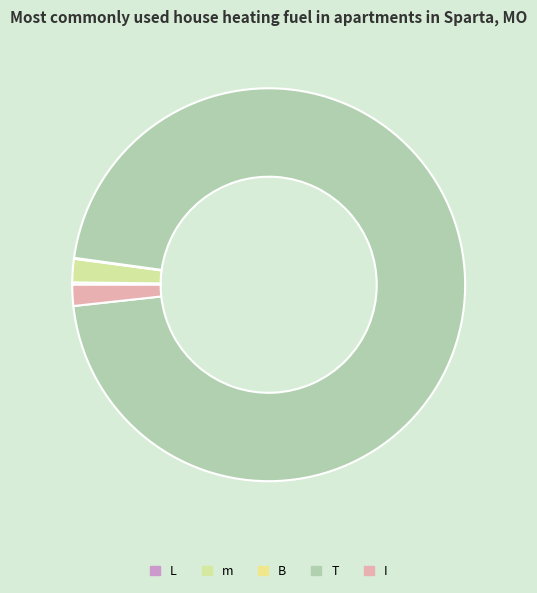

To the nearest percent, what is the combined percentage of T and I?

98%